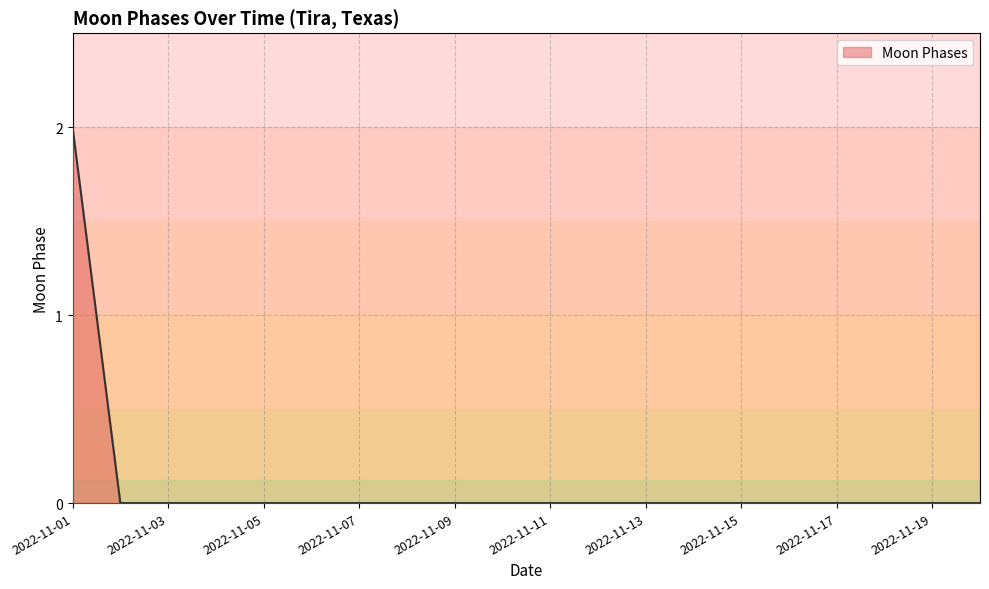

Does the chart have visible grid lines?

Yes